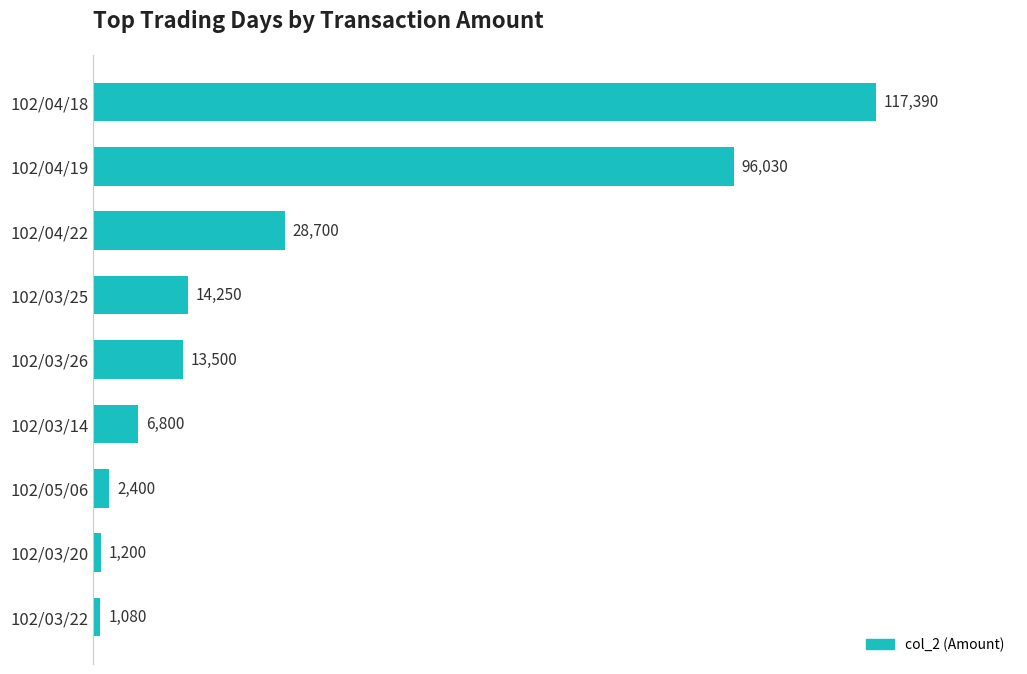

What is the change in value from 102/03/22 to 102/03/25?

+13170